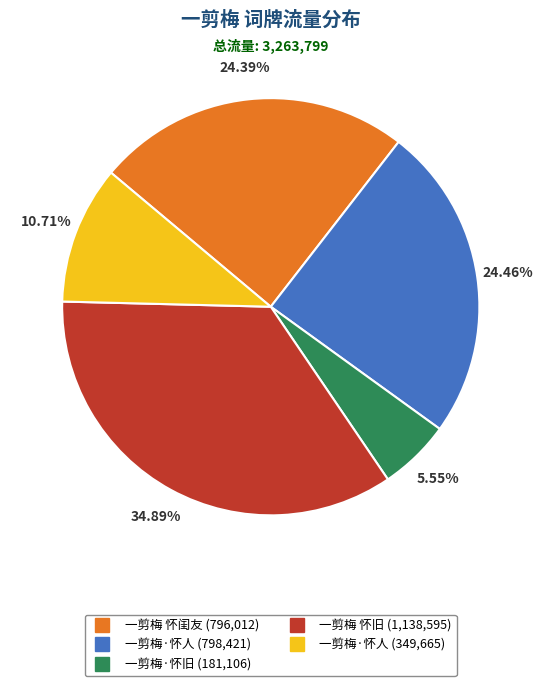

How many segments does this pie chart have?

5